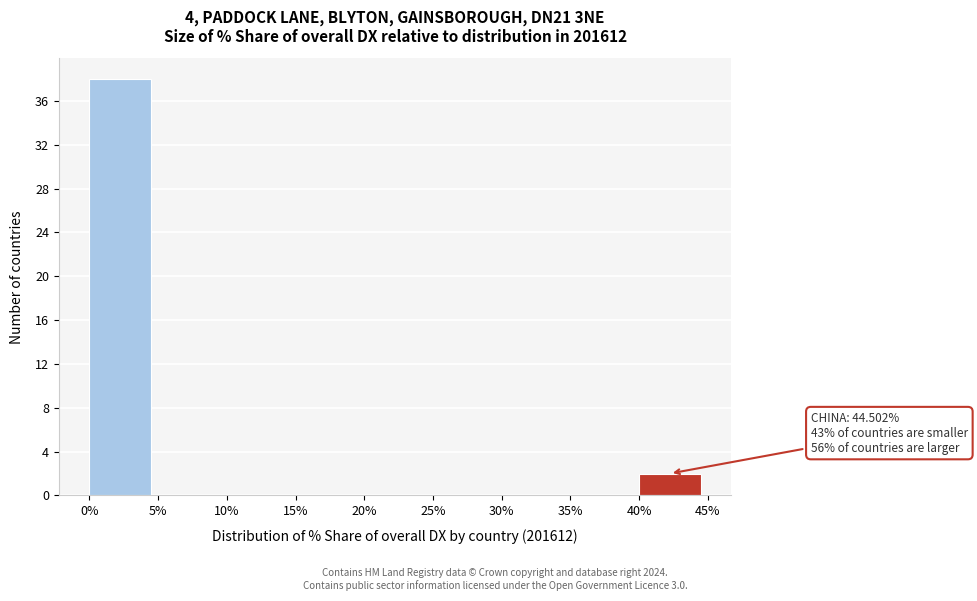

Over which range of the x-axis is the bar tallest?

0% to 5%